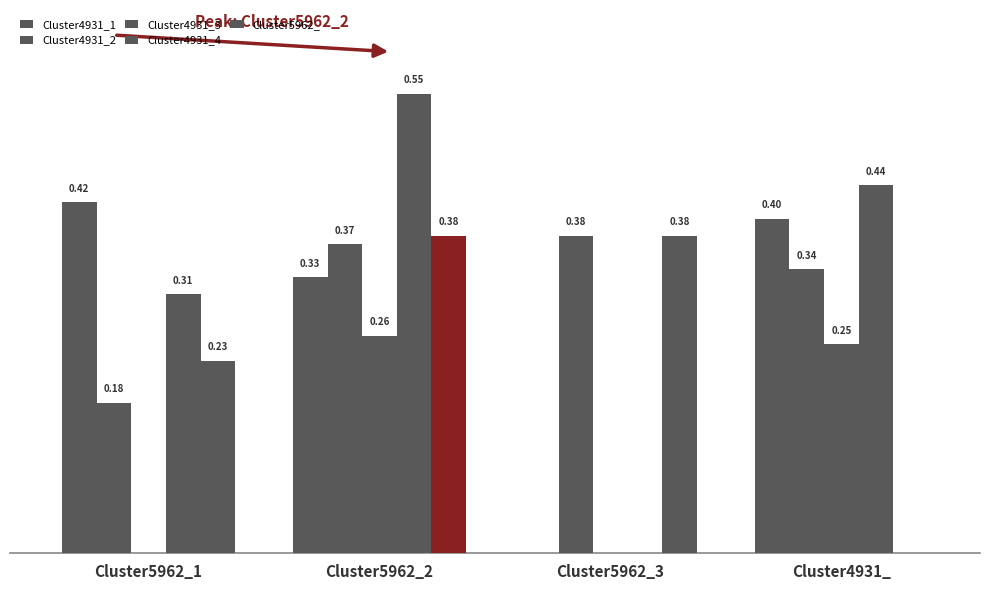

The value of Cluster4931_4 at Cluster4931_ is 0.4. True or false?

True